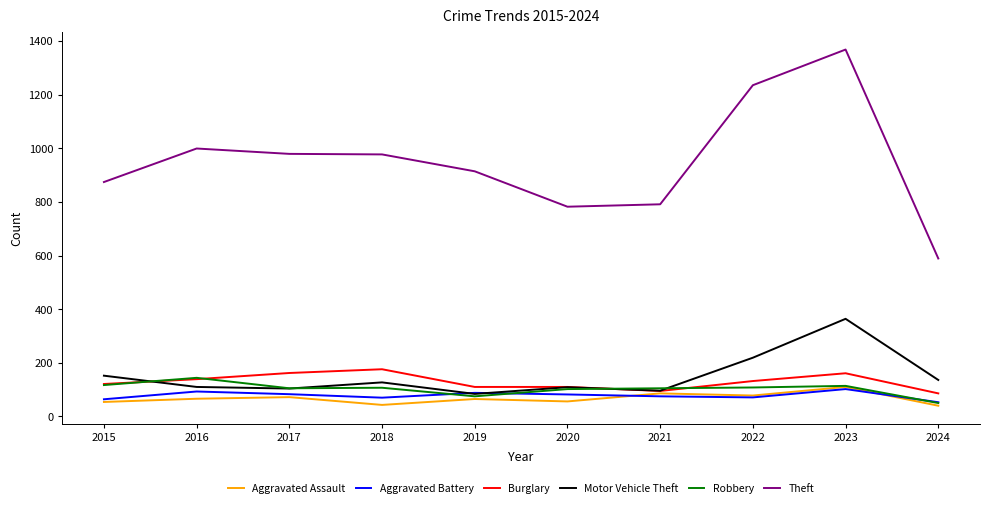

How many interior local valleys does the Motor Vehicle Theft series have?

3